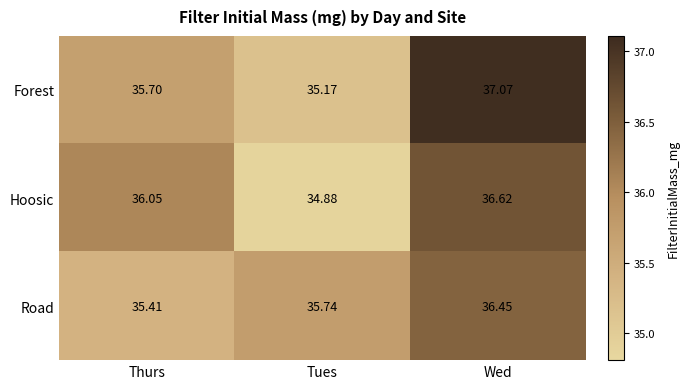

What is the total value across all series at Wed?

110.1